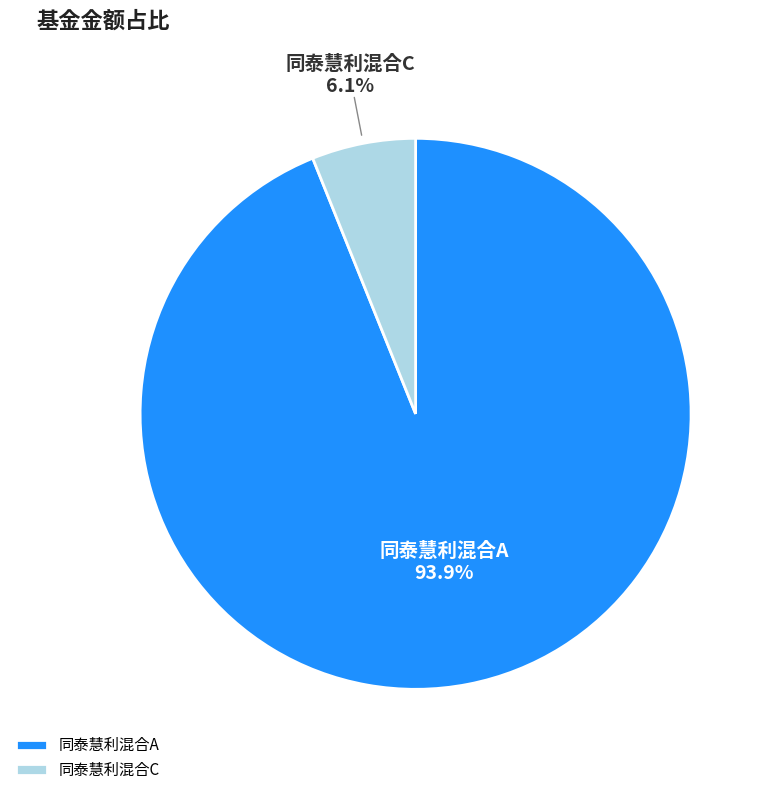

To the nearest percent, what is the average slice percentage?

50%